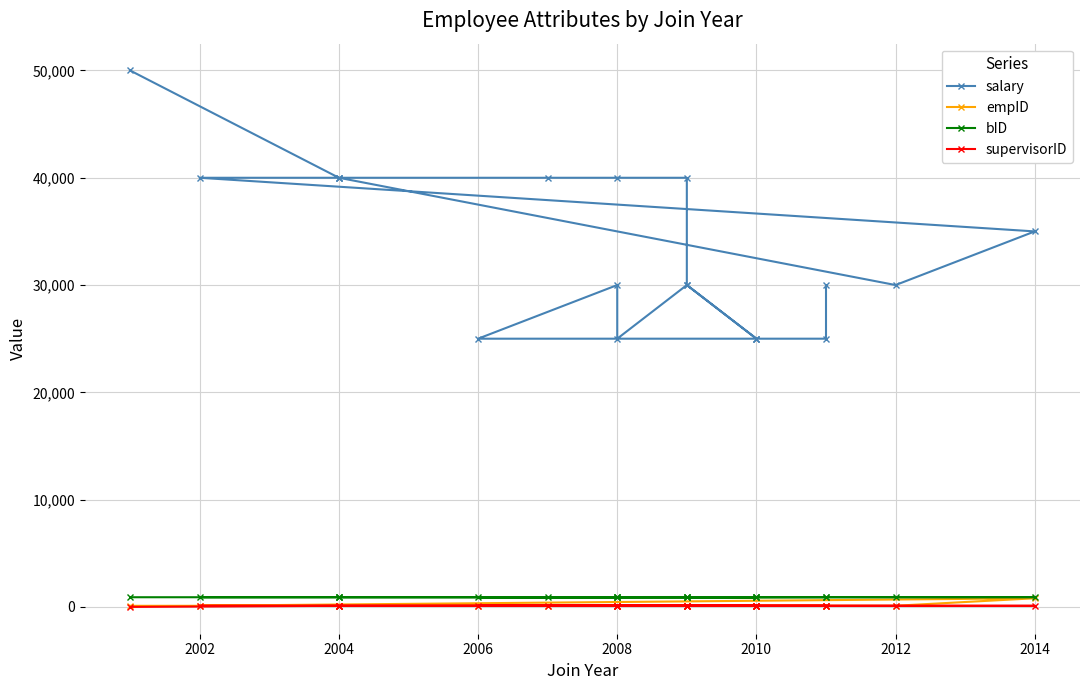

At 2010, list the series in order from smallest to largest.

supervisorID, empID, bID, salary